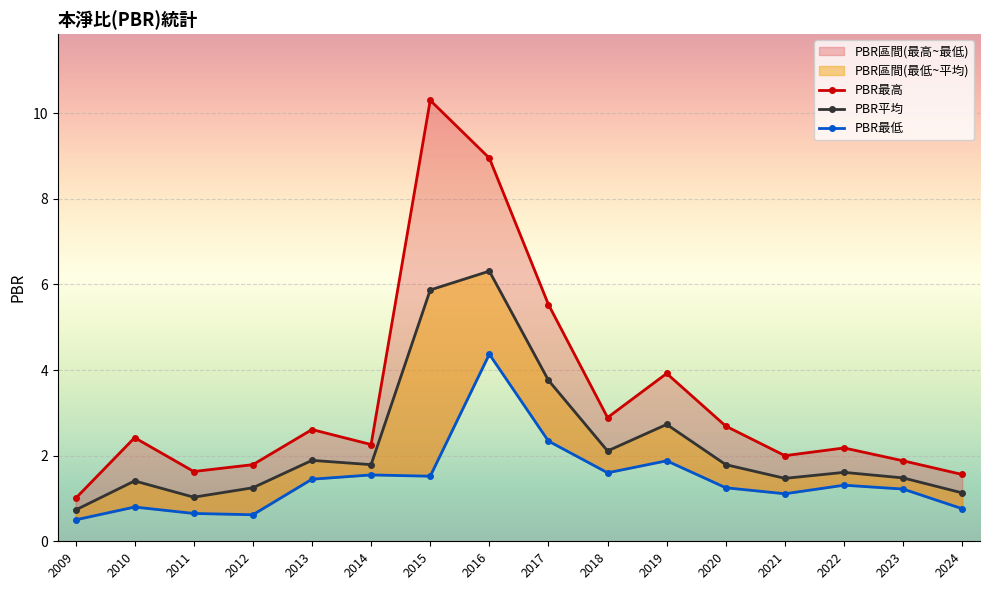

What is the sum of the PBR最高 values at 2015 and 2013?

12.9